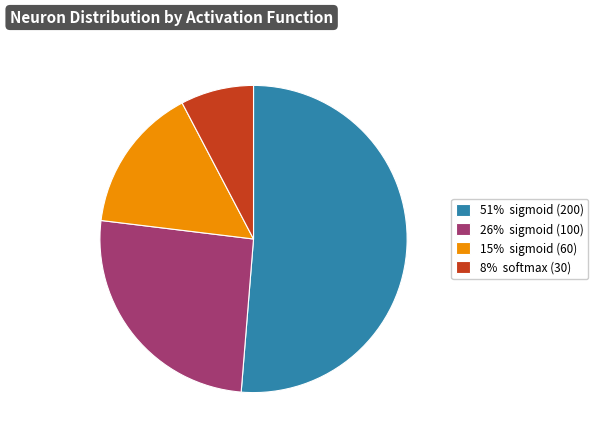

Is there a majority slice in this chart?

Yes